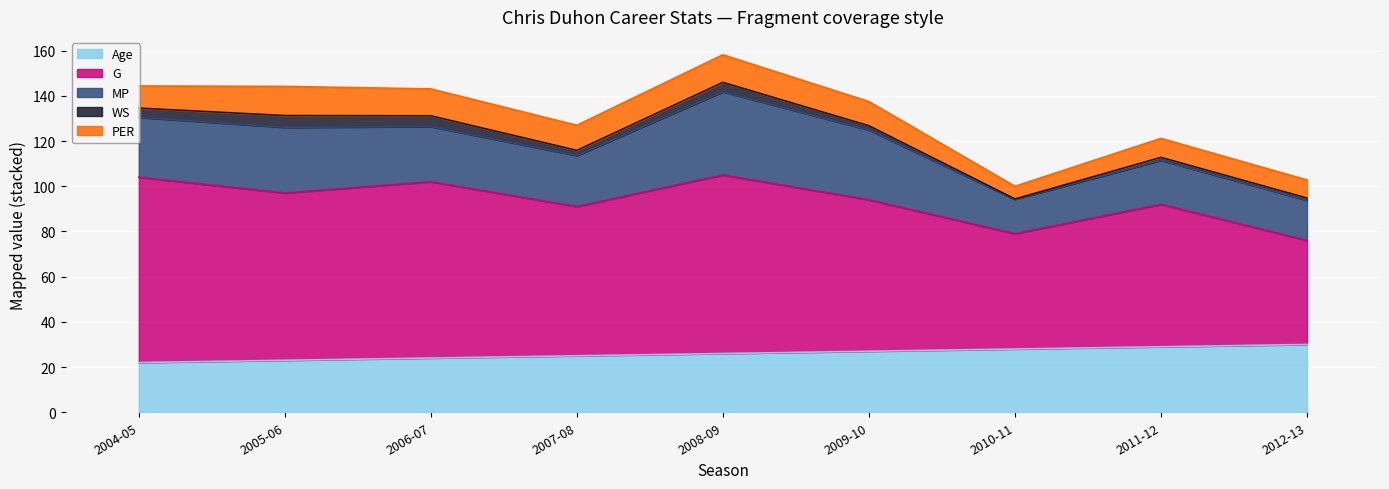

Where is MP nearest to the value 26?

2004-05